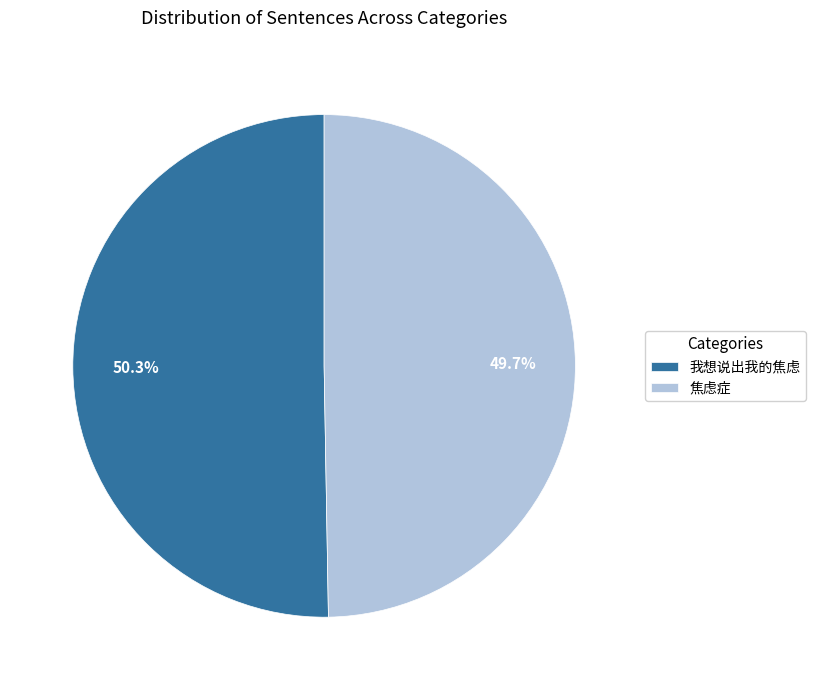

To the nearest percent, what is the average slice percentage?

50%